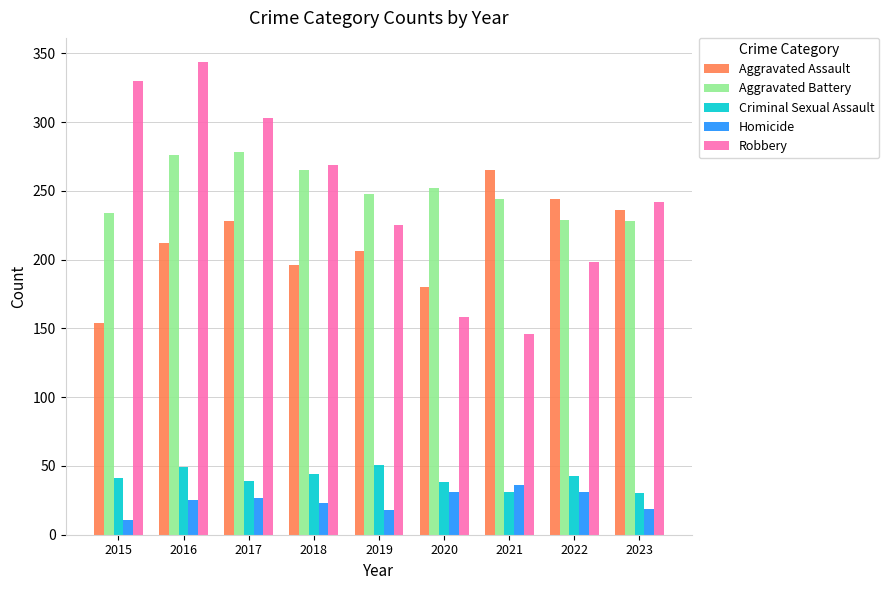

How many bars are there in total?

45